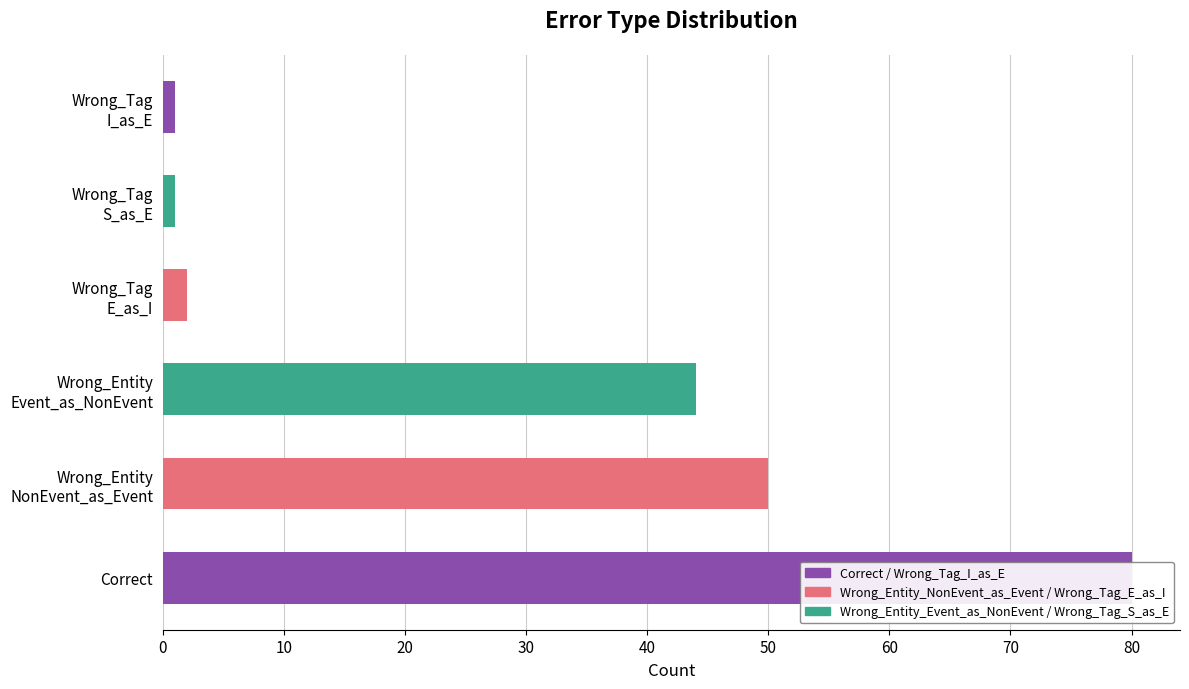

Does the chart contain any negative values?

No